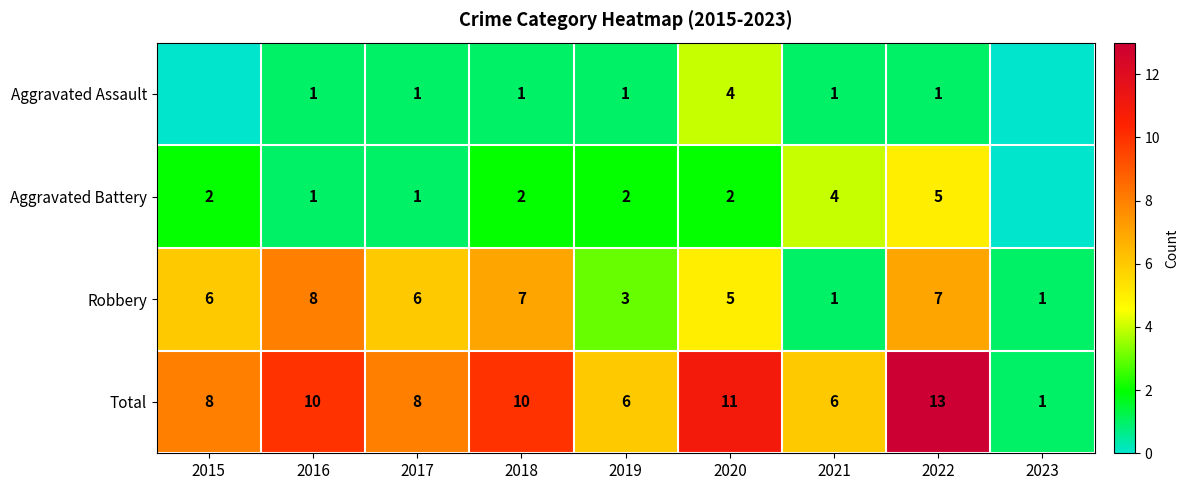

Between 2020 and 2023, which series saw the biggest shift?

Total